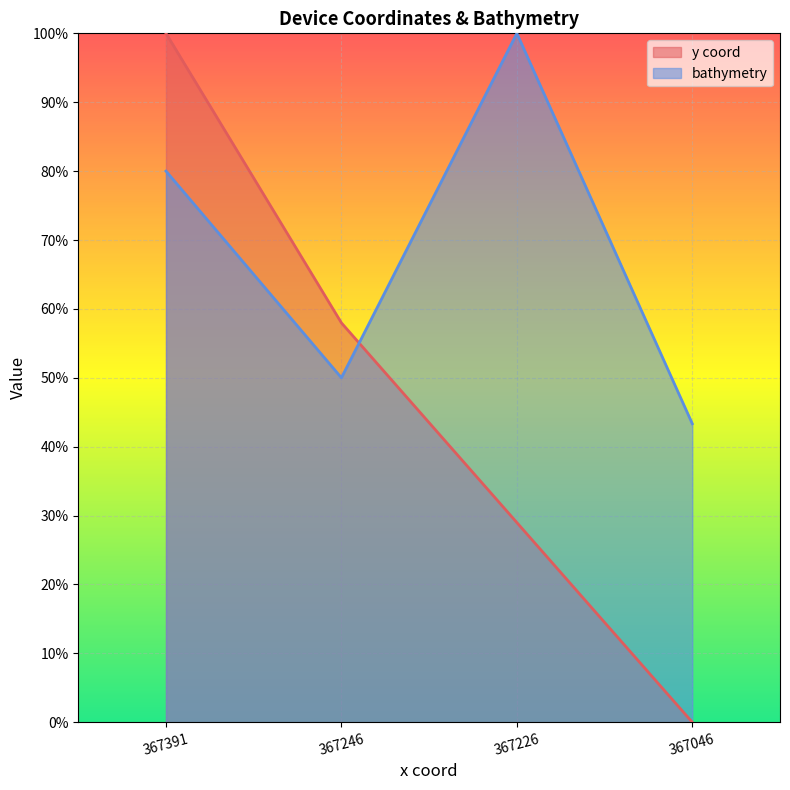

Where is the first local minimum for bathymetry?

367246